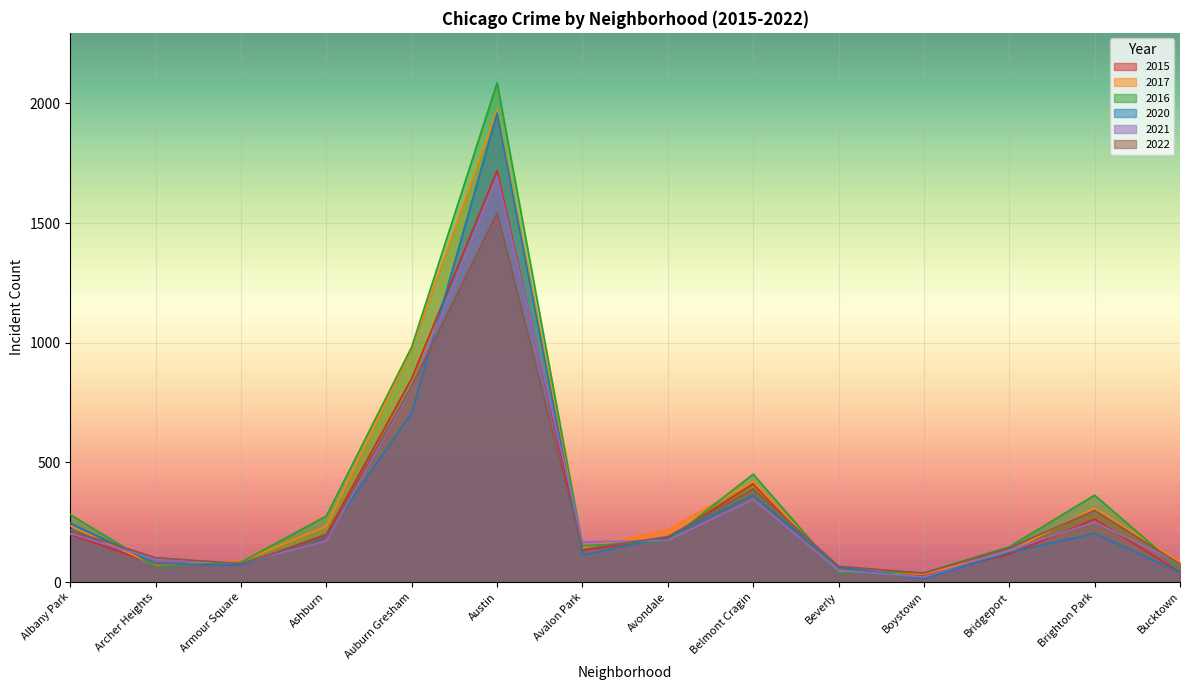

Which label corresponds to the largest value in the chart?

Austin